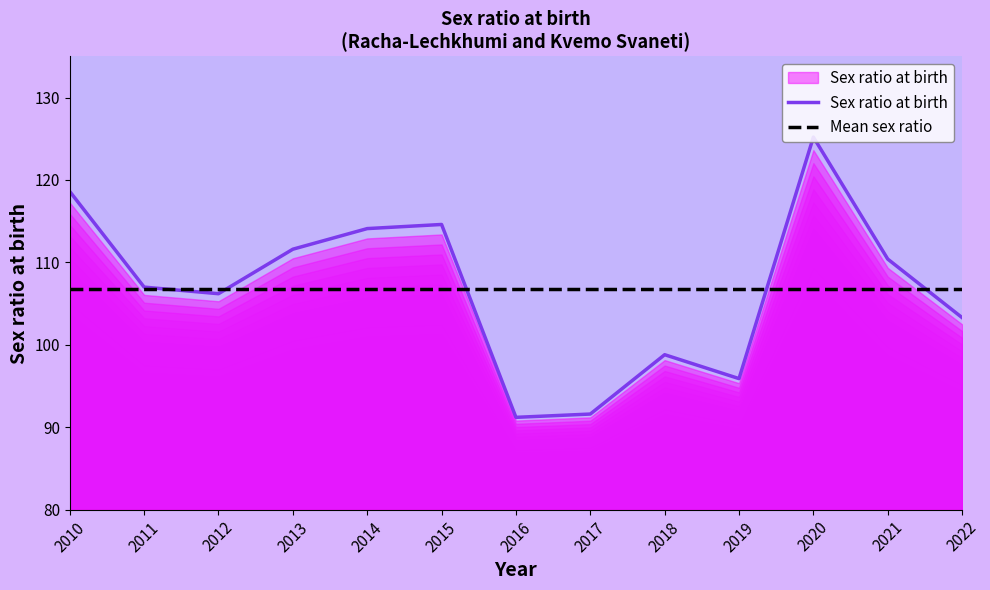

How many times do Sex ratio at birth and Mean sex ratio cross each other?

5